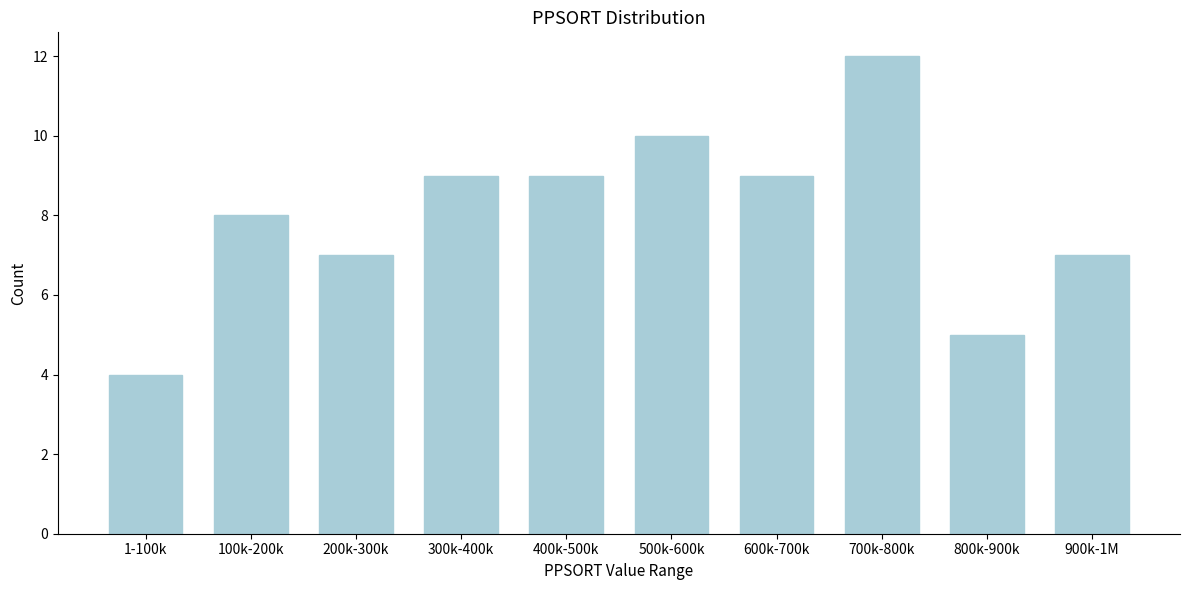

Reading right to left, transcribe all the data shown in this chart.

900k-1M=7	800k-900k=5	700k-800k=12	600k-700k=9	500k-600k=10	400k-500k=9	300k-400k=9	200k-300k=7	100k-200k=8	1-100k=4